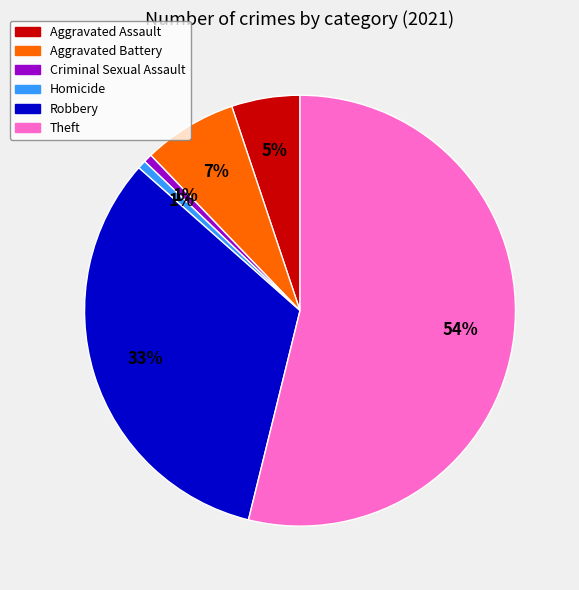

Do Aggravated Assault and Aggravated Battery together represent more than half of the pie?

No